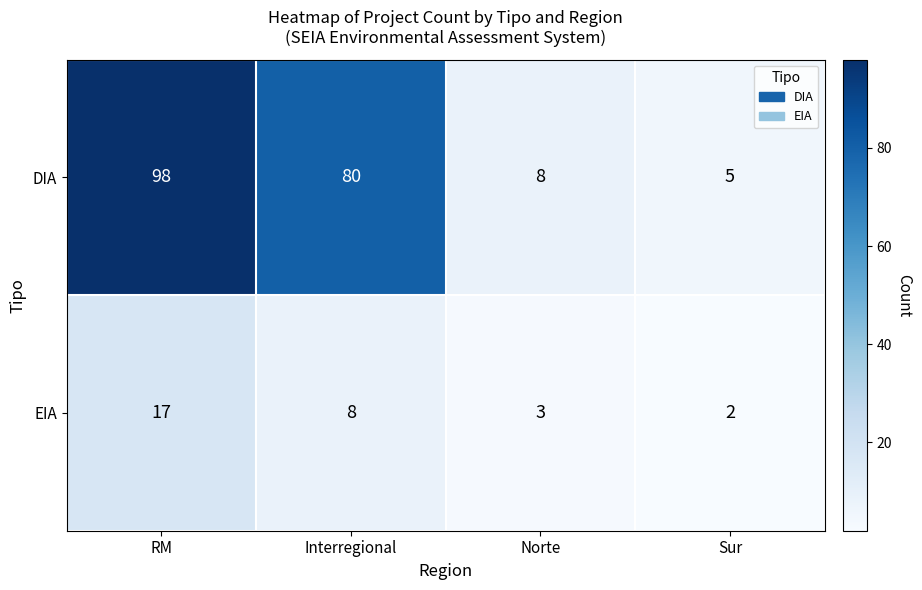

Which series changed the most between Norte and Sur?

DIA